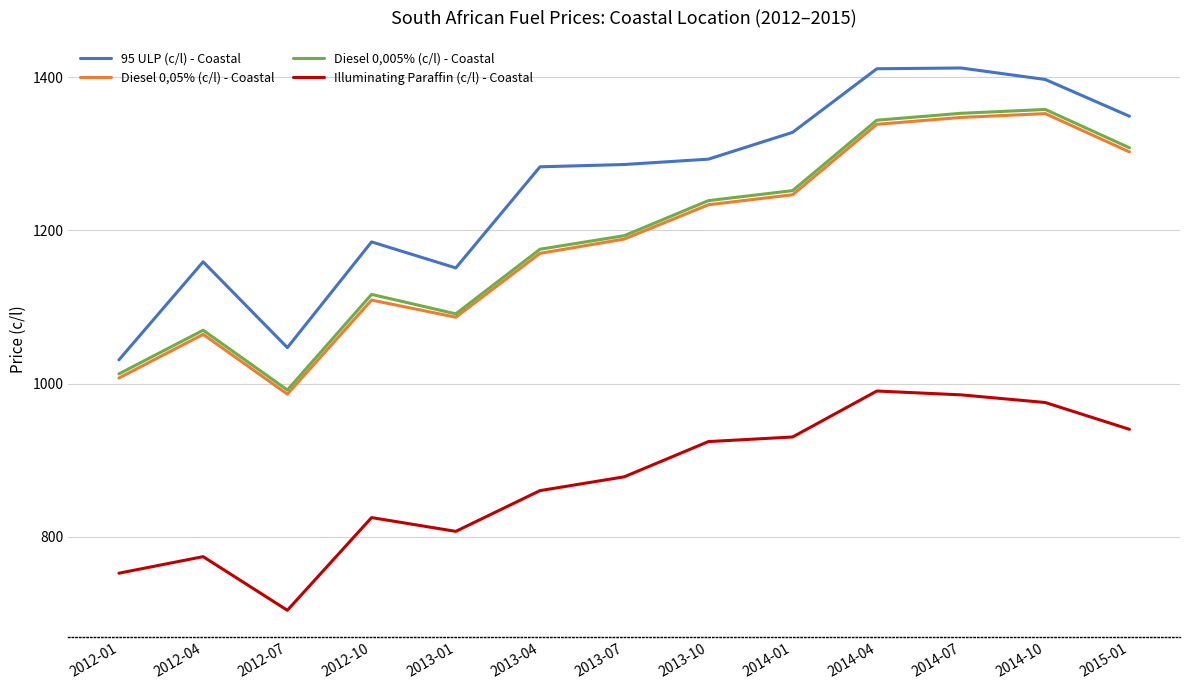

Is the value of Diesel 0,005% (c/l) - Coastal at 2015-01 greater than the value of Illuminating Paraffin (c/l) - Coastal at 2014-07?

Yes